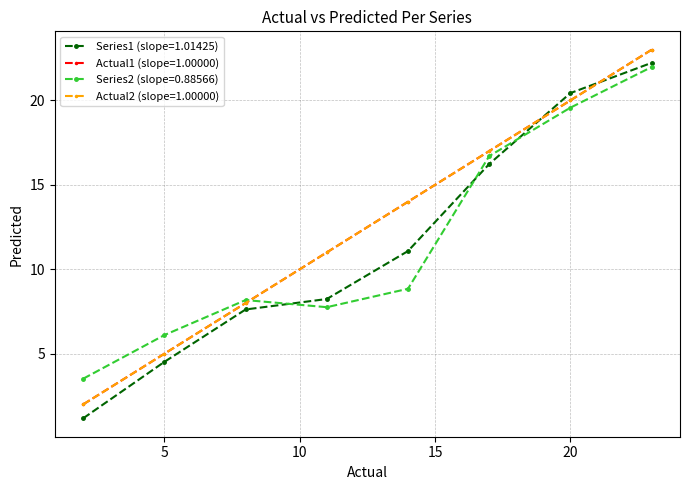

At which category does the chart reach its minimum across all series?

2